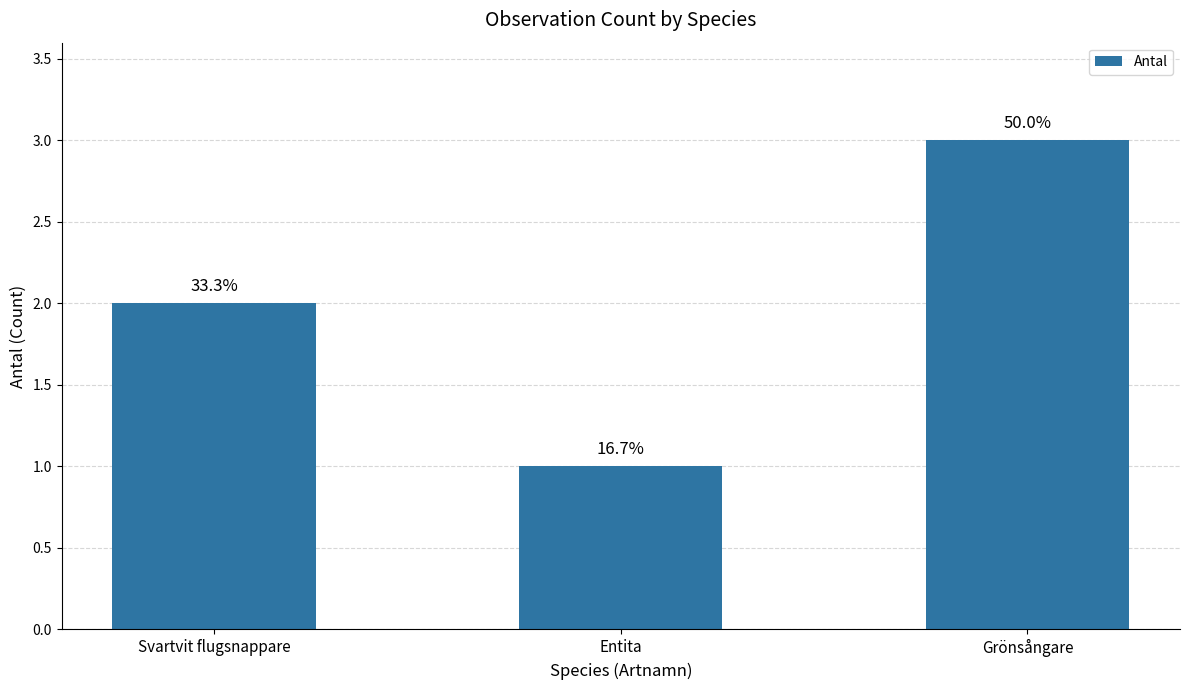

What is the ratio of the value at Svartvit flugsnappare to the value at Grönsångare?

0.7